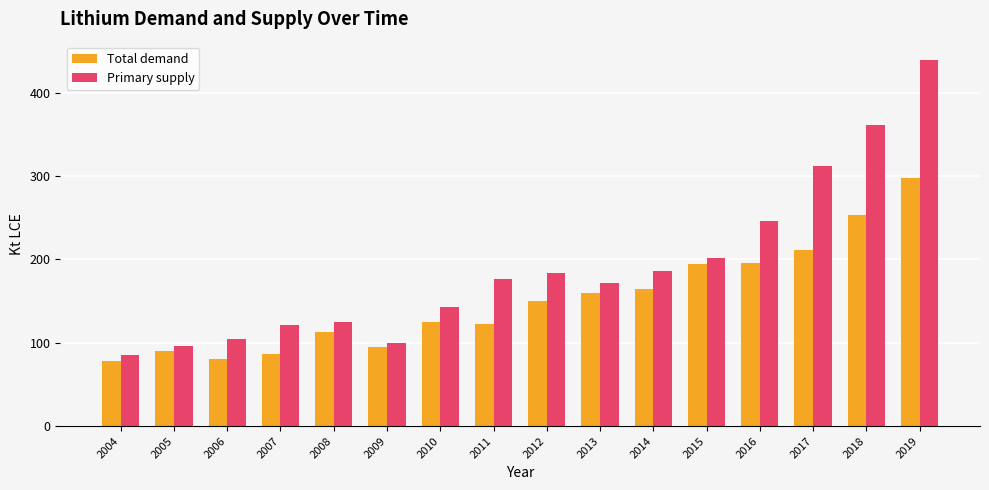

At how many categories does at least one series exceed 322?

2